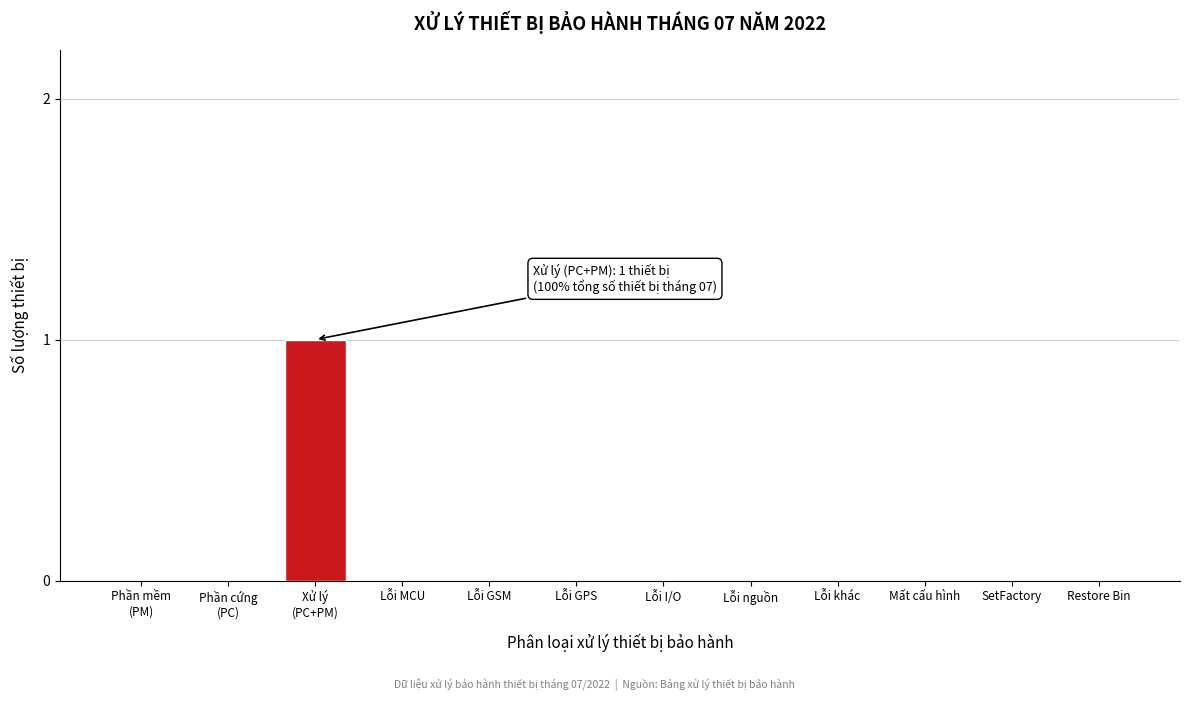

The chart shows a value of 0 at Lỗi GPS. True or false?

True